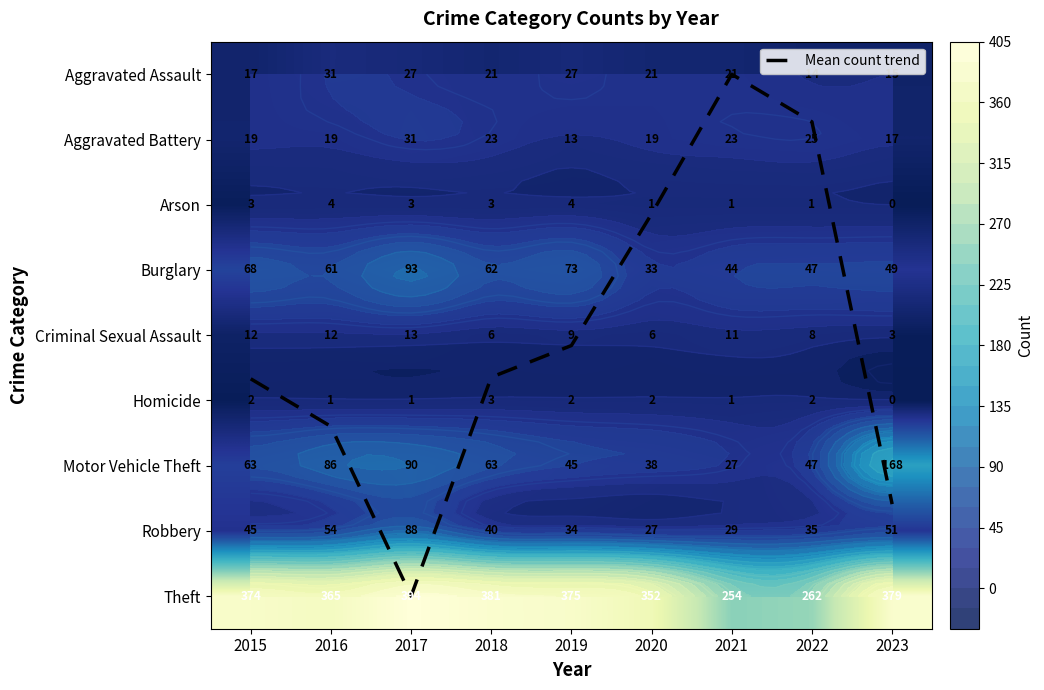

Count the number of data series in this chart.

10